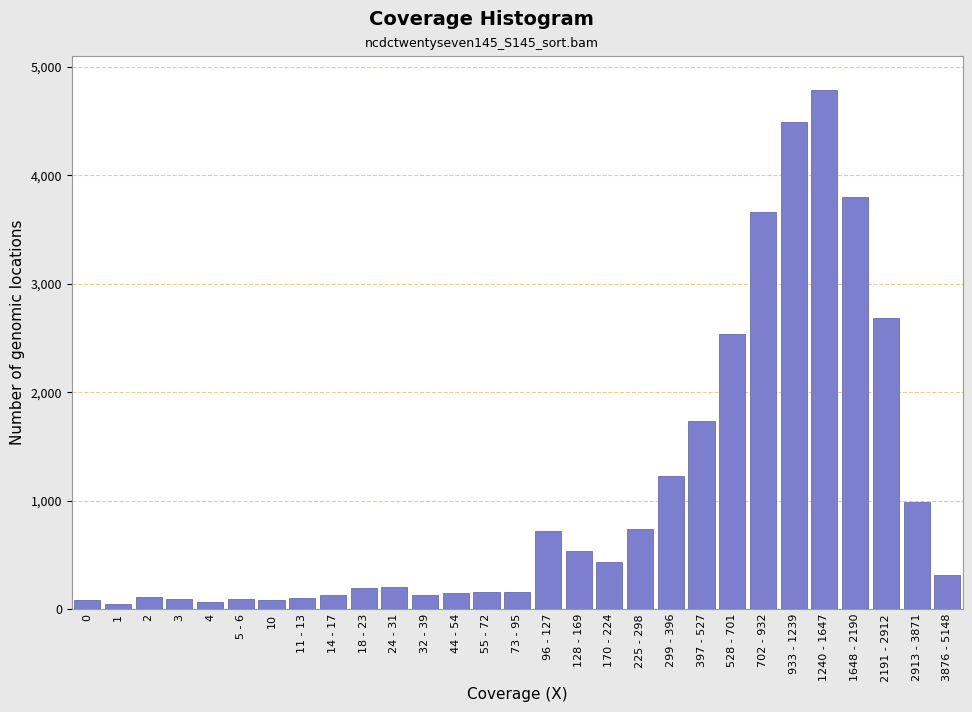

Which category has the highest value across all series?

1240 - 1647